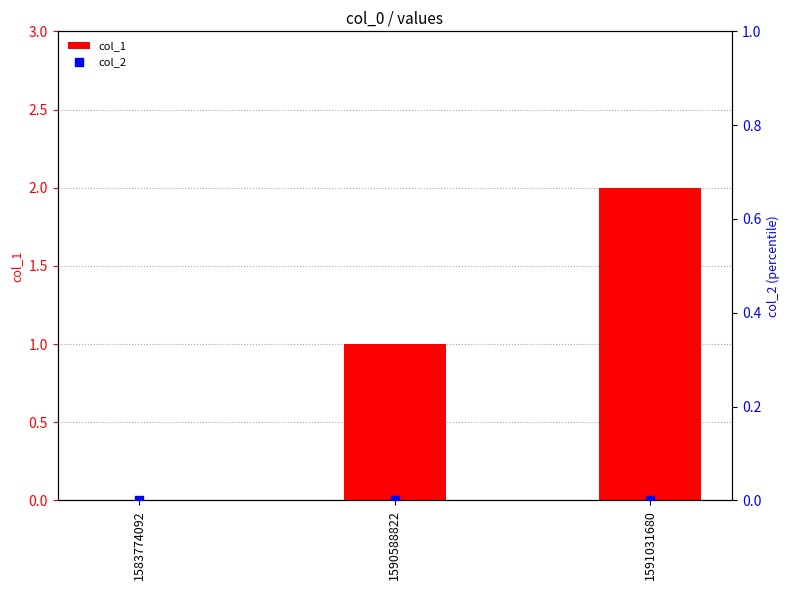

Is the value of col_2 at 1590588822 greater than the value of col_1 at 1590588822?

No